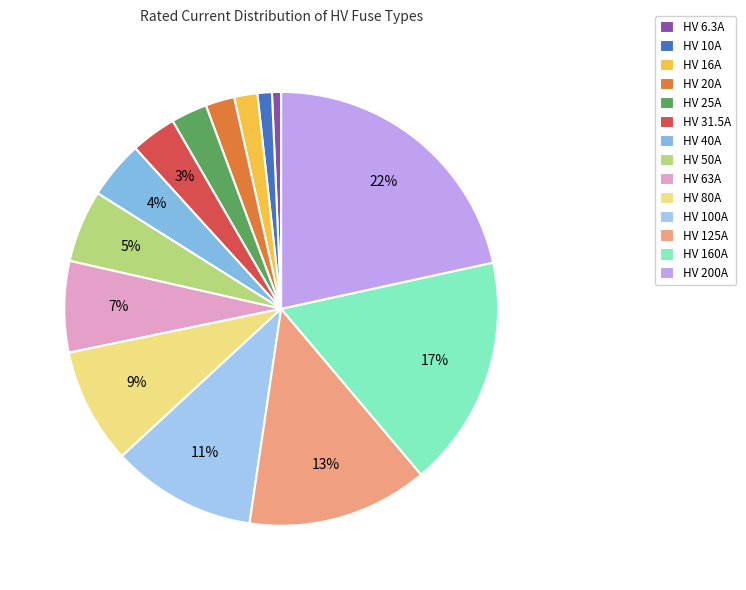

What is the change in value from HV 50A to HV 200A?

+150.0